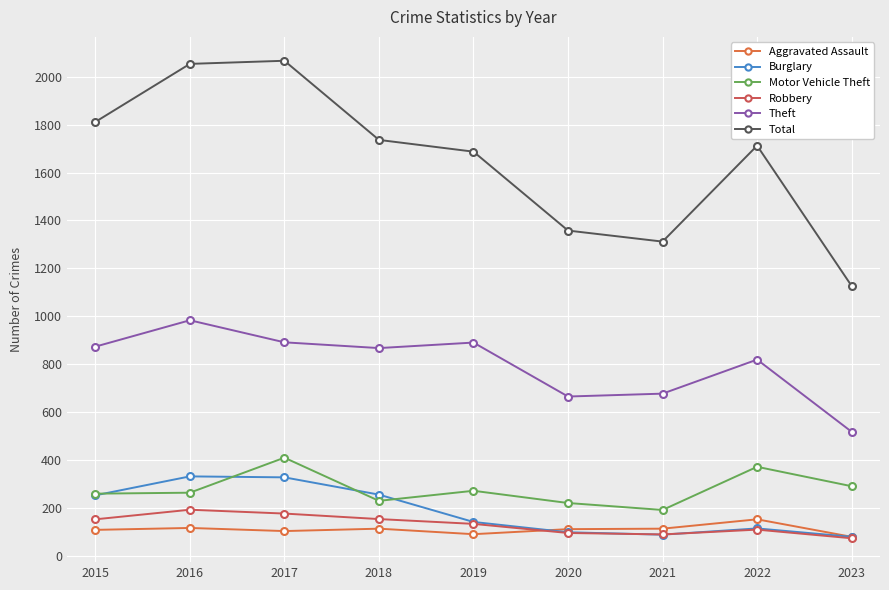

Which category has the highest value in the Burglary series?

2016